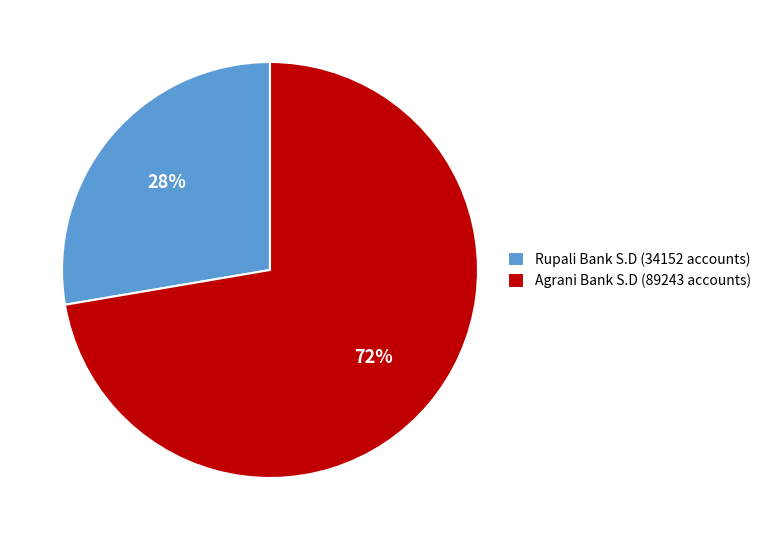

Approximately how many times larger is the value at Rupali Bank S.D (34152 accounts) compared to Agrani Bank S.D (89243 accounts)?

0.4